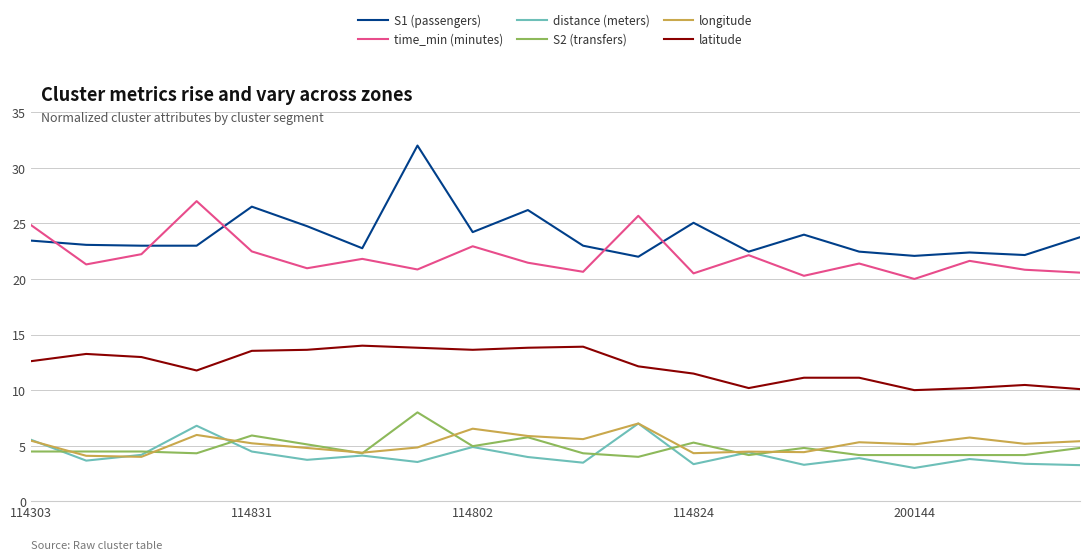

True or false: time_min (minutes) and longitude cross at least once.

False